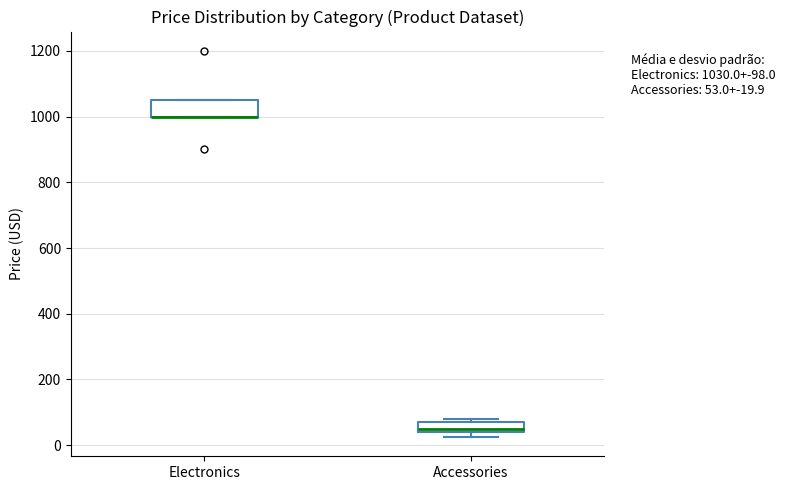

Comparing the boxes themselves (not the whiskers), which one is the tallest?

Electronics